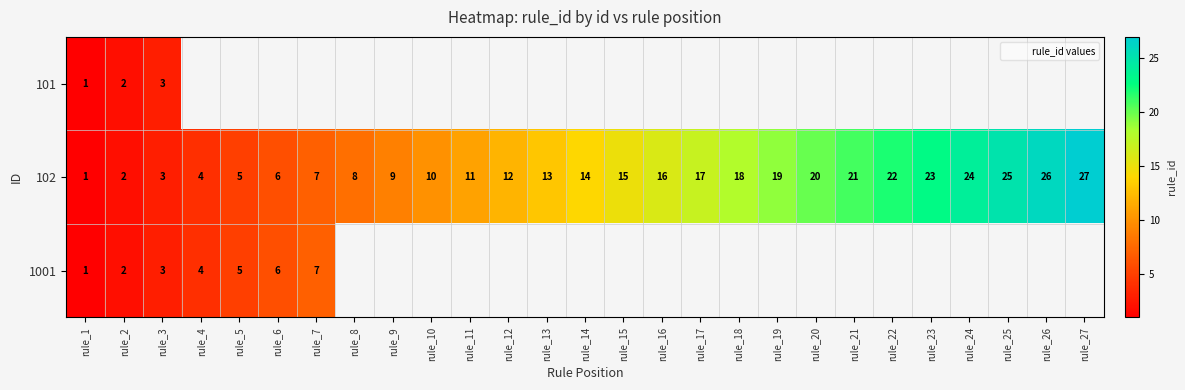

At how many categories does at least one series exceed 11?

16